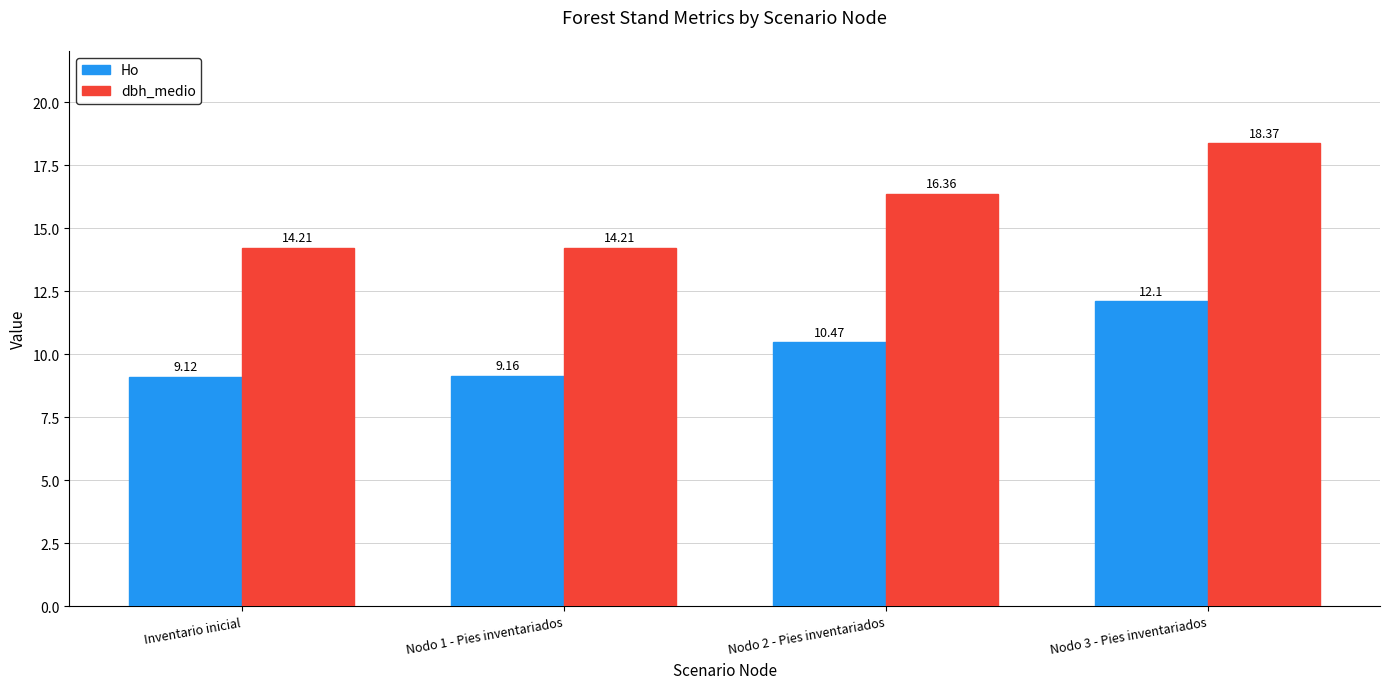

Which label corresponds to the largest value in the chart?

Nodo 3 - Pies inventariados